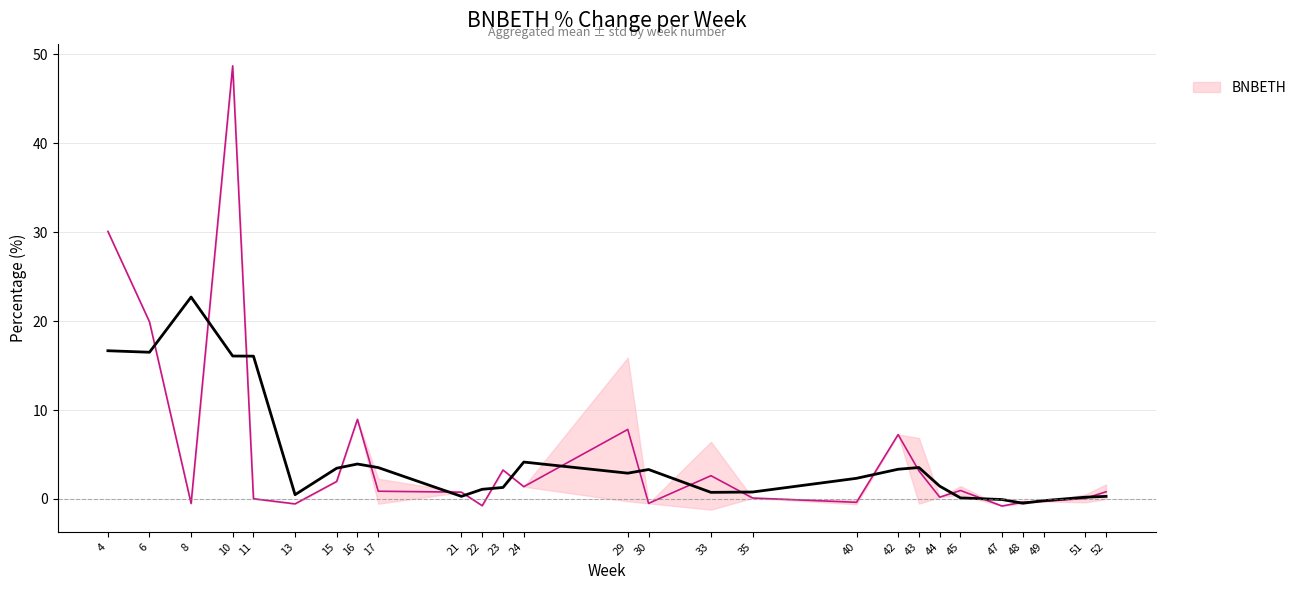

Does the chart display data point markers on the line(s)?

No